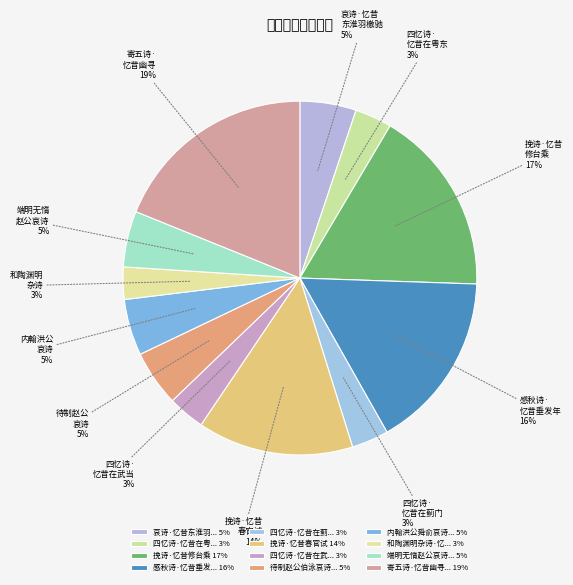

To the nearest percent, what is the difference between the largest and smallest slice percentages?

16%